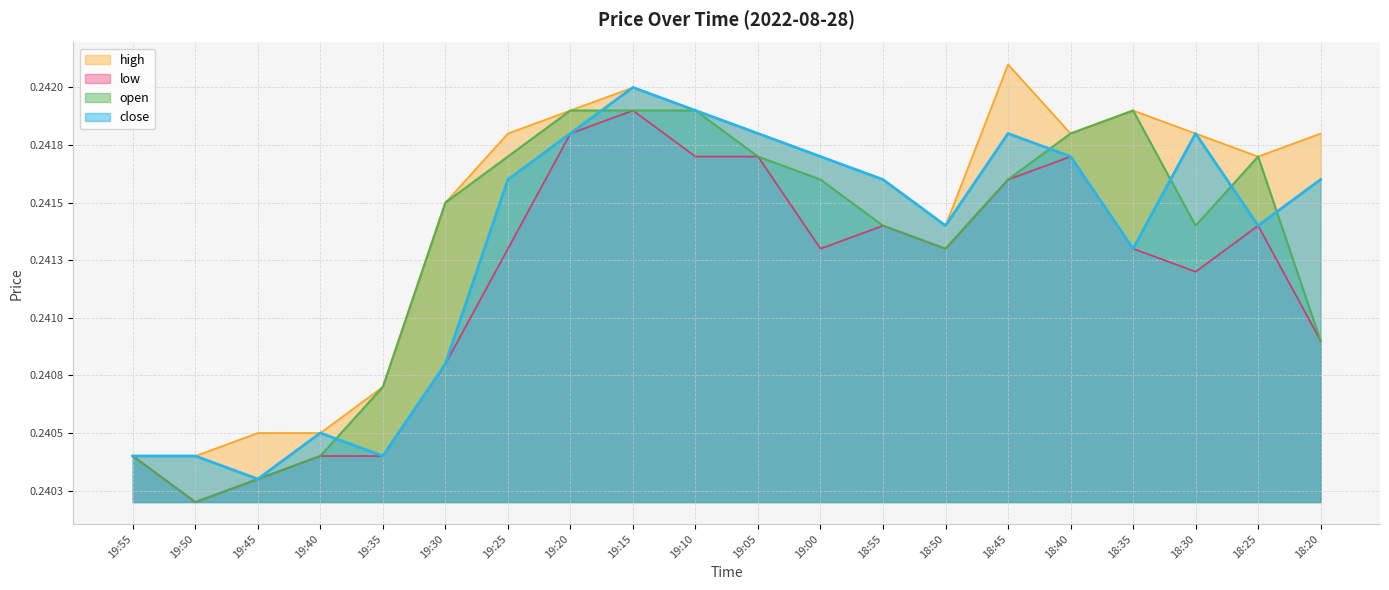

What is the average value of the low series?

0.2